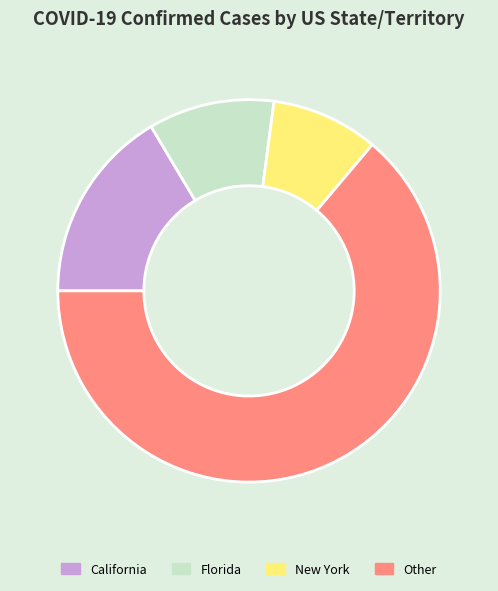

How many slices are in this pie chart?

4